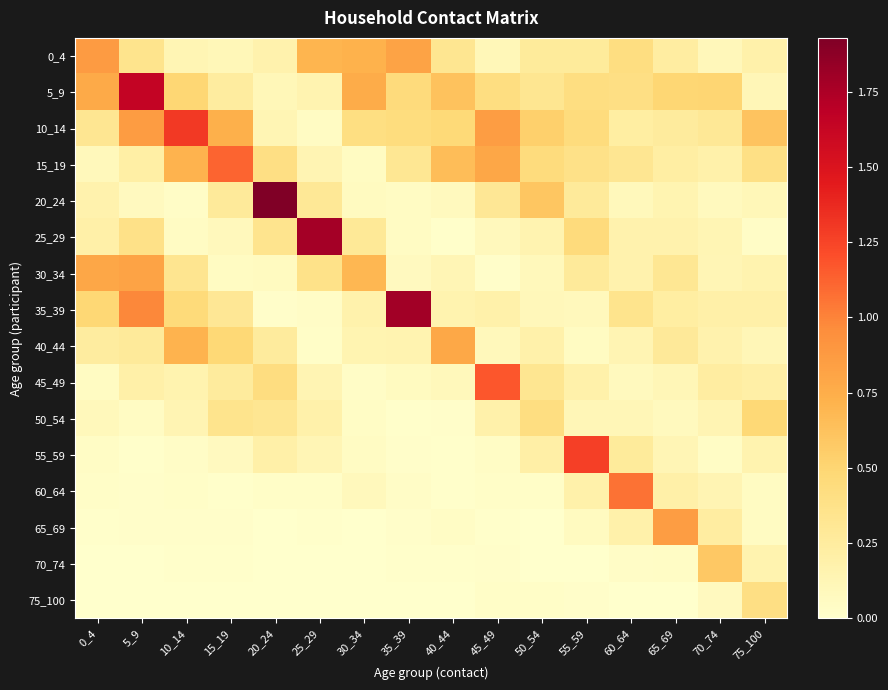

True or false: 25_29 has a value of 0.4 at 55_59.

True